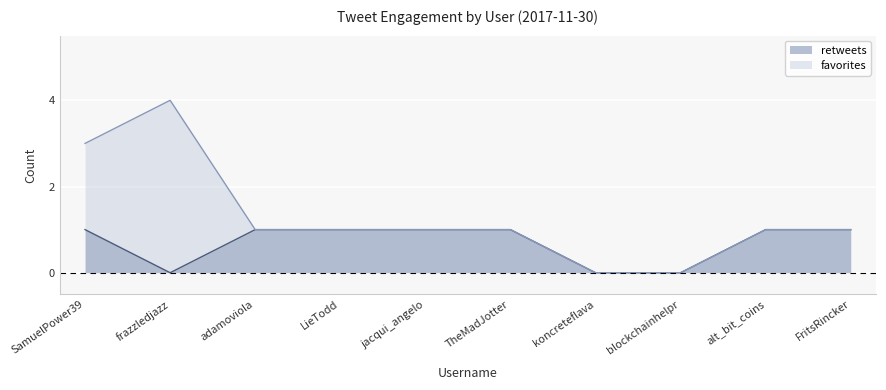

What is the sum of the values at adamoviola and SamuelPower39?

2